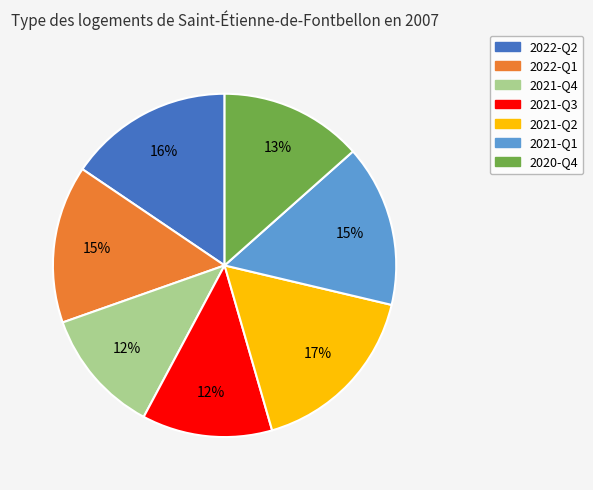

Is it true that 2022-Q1 is 15% of the pie?

True